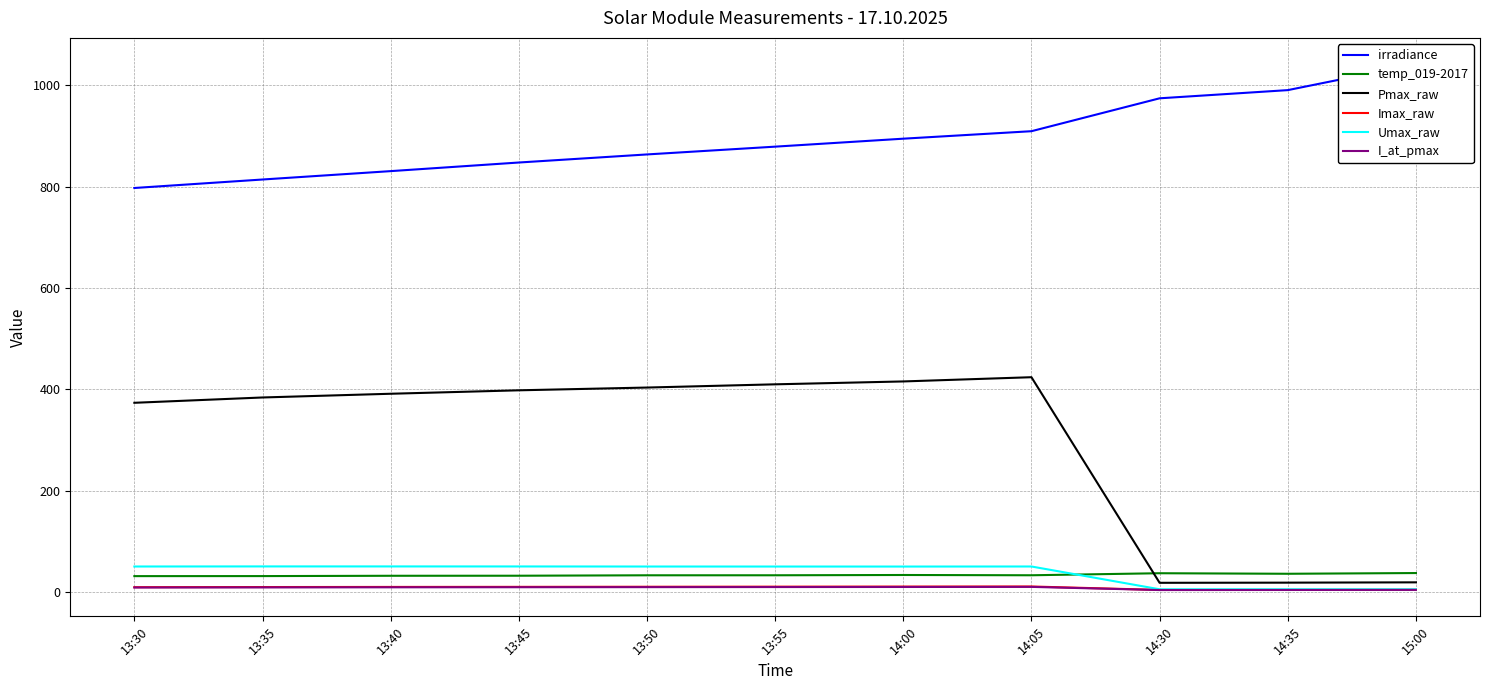

True or false: Pmax_raw and Umax_raw intersect in this chart.

False